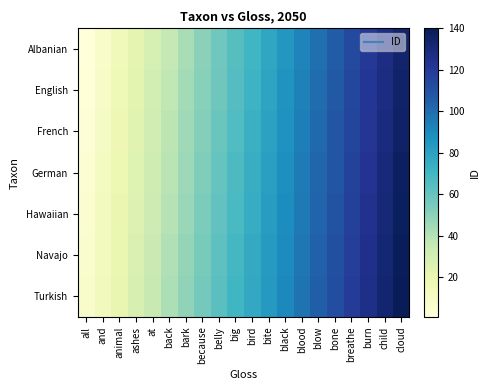

Reading left to right, what are all the values shown in this chart?

Albanian: all=1	and=8	animal=15	ashes=22	at=29	back=36	bark=43	because=50	belly=57	big=64	bird=71	bite=78	black=85	blood=92	blow=99	bone=106	breathe=113	burn=120	child=127	cloud=134
English: all=2	and=9	animal=16	ashes=23	at=30	back=37	bark=44	because=51	belly=58	big=65	bird=72	bite=79	black=86	blood=93	blow=100	bone=107	breathe=114	burn=121	child=128	cloud=135
French: all=3	and=10	animal=17	ashes=24	at=31	back=38	bark=45	because=52	belly=59	big=66	bird=73	bite=80	black=87	blood=94	blow=101	bone=108	breathe=115	burn=122	child=129	cloud=136
German: all=4	and=11	animal=18	ashes=25	at=32	back=39	bark=46	because=53	belly=60	big=67	bird=74	bite=81	black=88	blood=95	blow=102	bone=109	breathe=116	burn=123	child=130	cloud=137
Hawaiian: all=5	and=12	animal=19	ashes=26	at=33	back=40	bark=47	because=54	belly=61	big=68	bird=75	bite=82	black=89	blood=96	blow=103	bone=110	breathe=117	burn=124	child=131	cloud=138
Navajo: all=6	and=13	animal=20	ashes=27	at=34	back=41	bark=48	because=55	belly=62	big=69	bird=76	bite=83	black=90	blood=97	blow=104	bone=111	breathe=118	burn=125	child=132	cloud=139
Turkish: all=7	and=14	animal=21	ashes=28	at=35	back=42	bark=49	because=56	belly=63	big=70	bird=77	bite=84	black=91	blood=98	blow=105	bone=112	breathe=119	burn=126	child=133	cloud=140